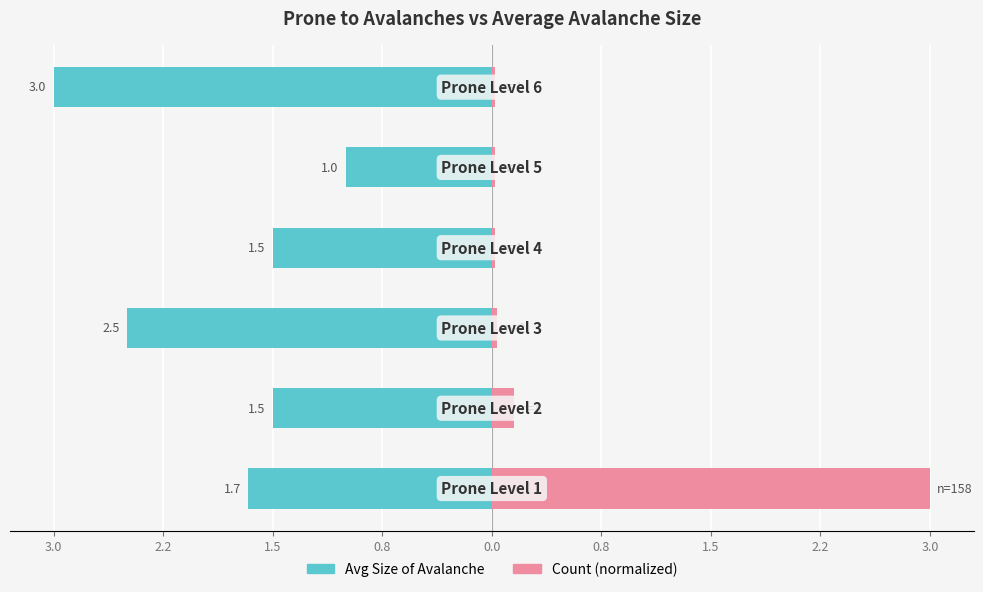

What value does the Avg Size of Avalanche series have at 3.0?

-1.7